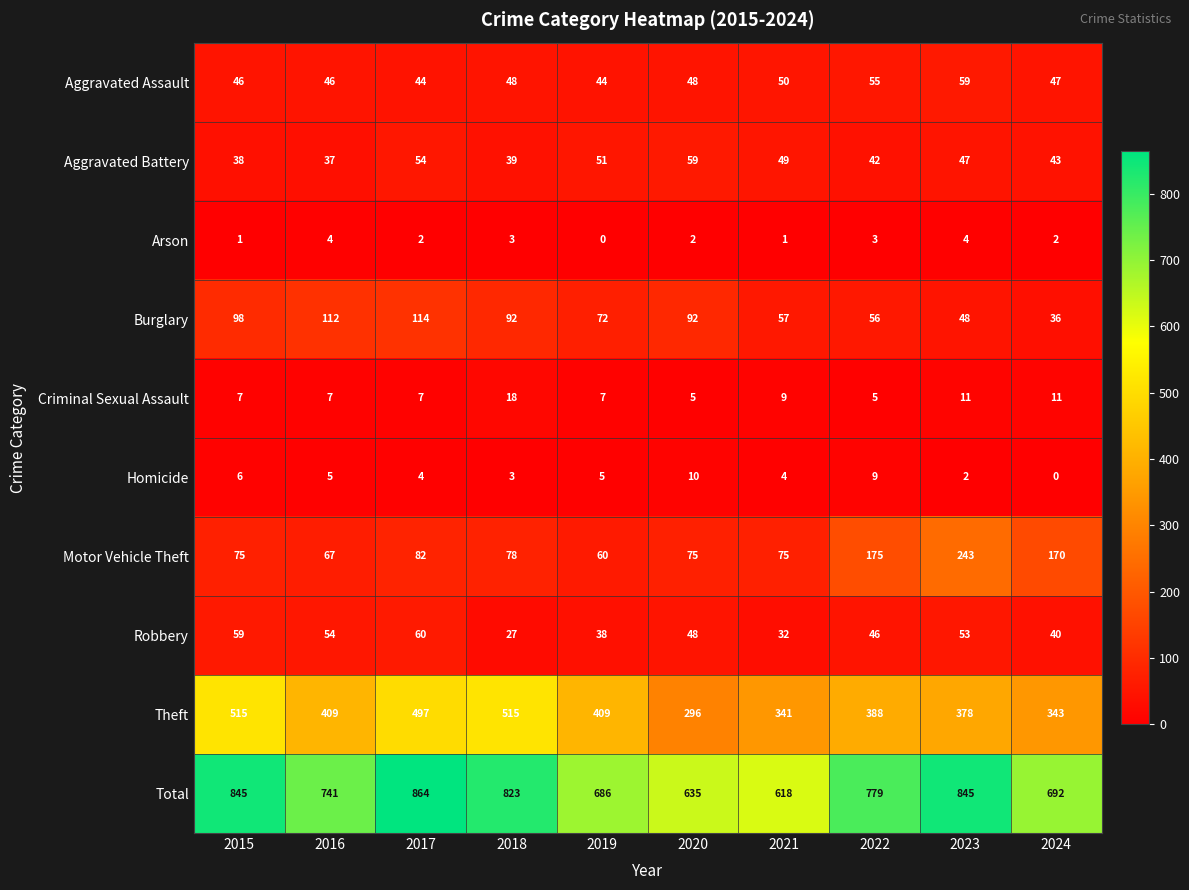

What value does the Aggravated Battery series have at 2020?

59